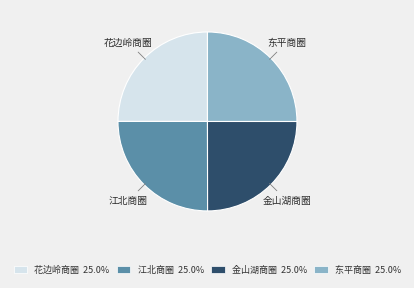

Is there any slice that represents more than half of the pie?

No